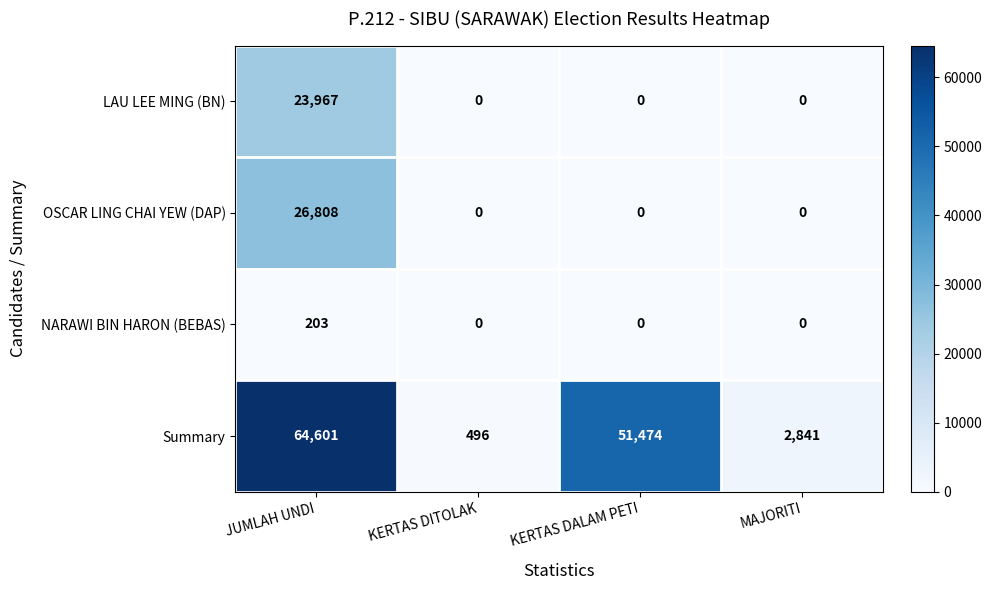

Is it true that OSCAR LING CHAI YEW (DAP) equals 26808 at JUMLAH UNDI?

True